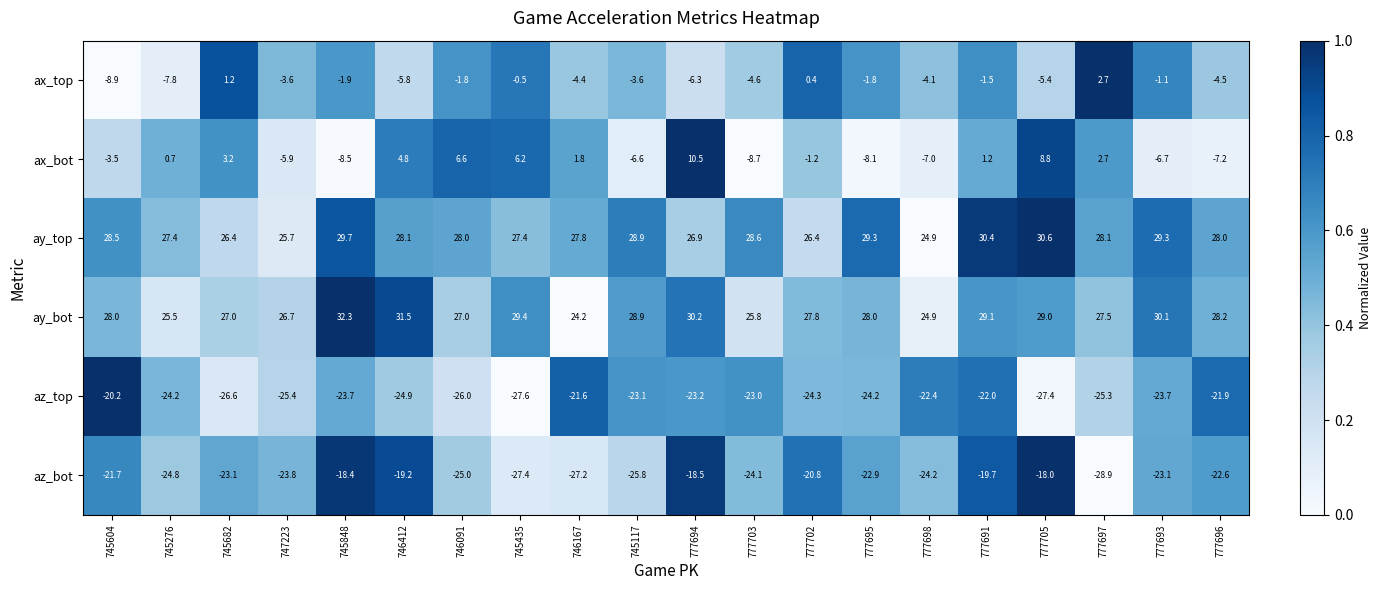

Between 747223 and 746412, which series saw the biggest shift?

ax_bot